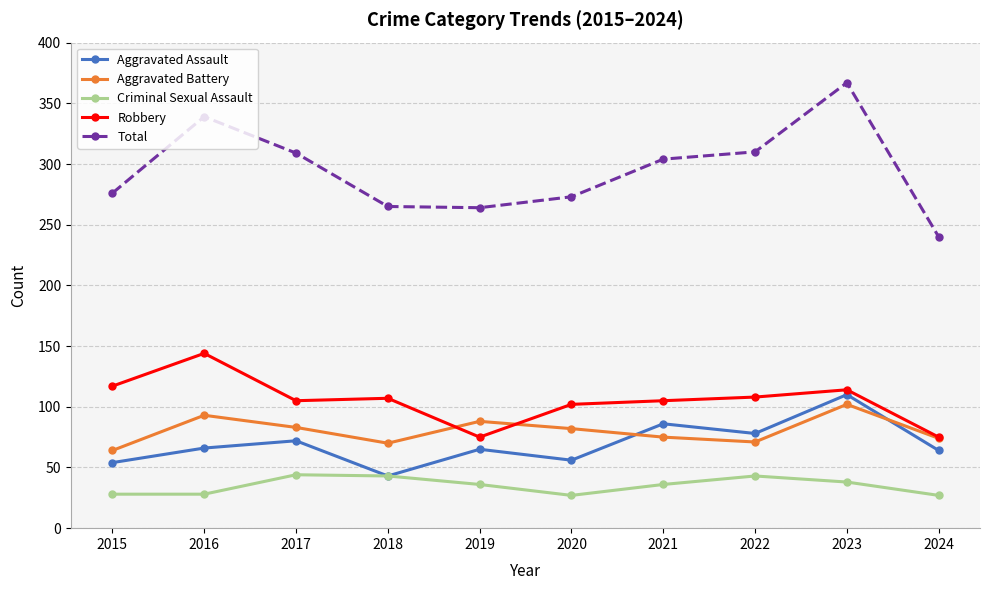

What is the difference between the second highest and minimum values in the Aggravated Assault series?

43